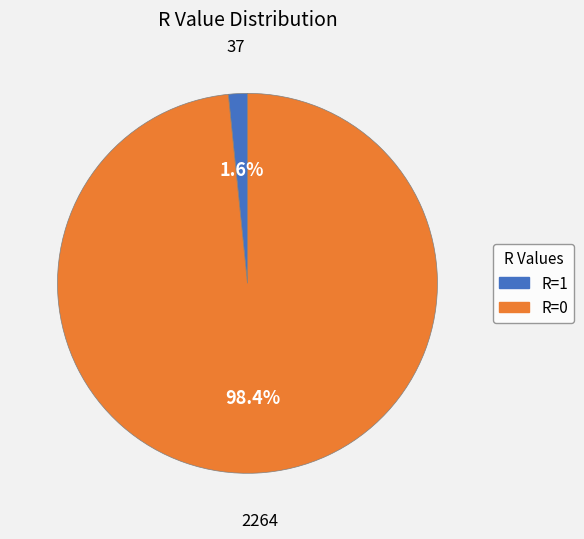

Is there any slice that represents more than half of the pie?

Yes